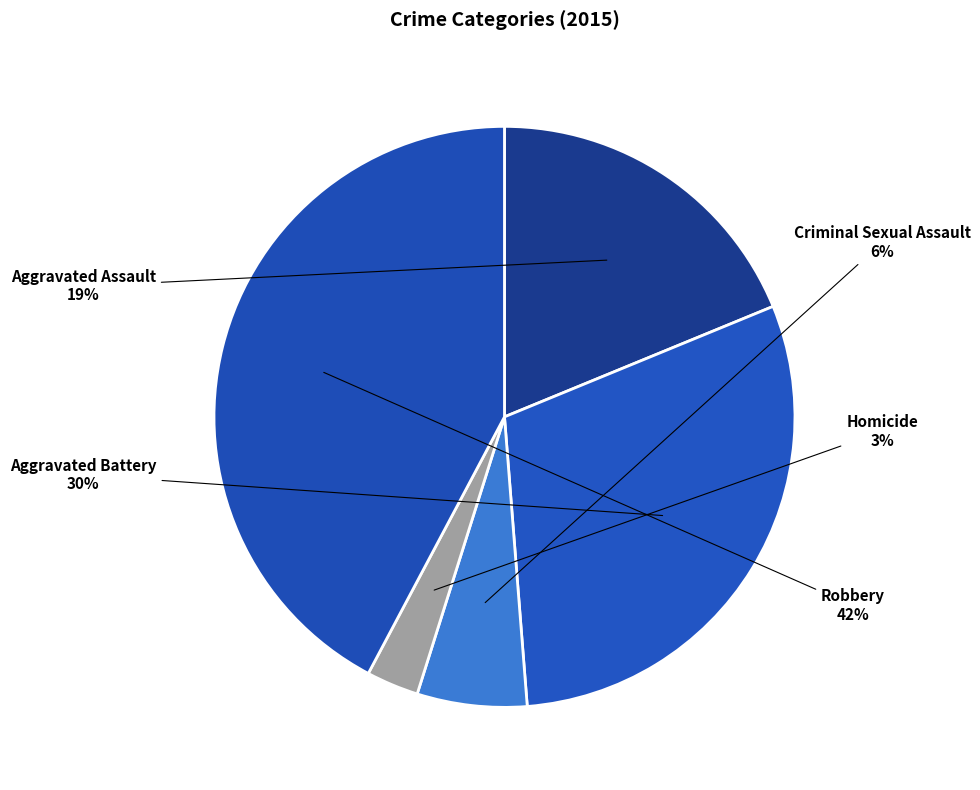

To the nearest percent, what percentage of the pie is Robbery?

42%